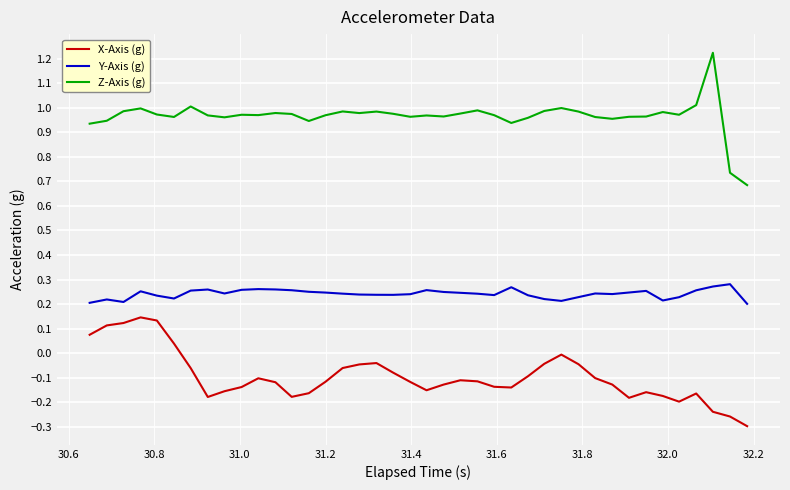

True or false: X-Axis (g) and Z-Axis (g) intersect in this chart.

False